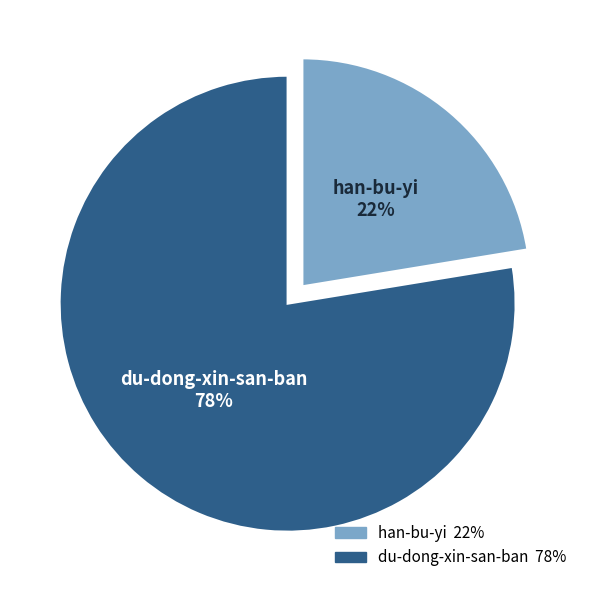

Between han-bu-yi and du-dong-xin-san-ban, which is larger?

du-dong-xin-san-ban